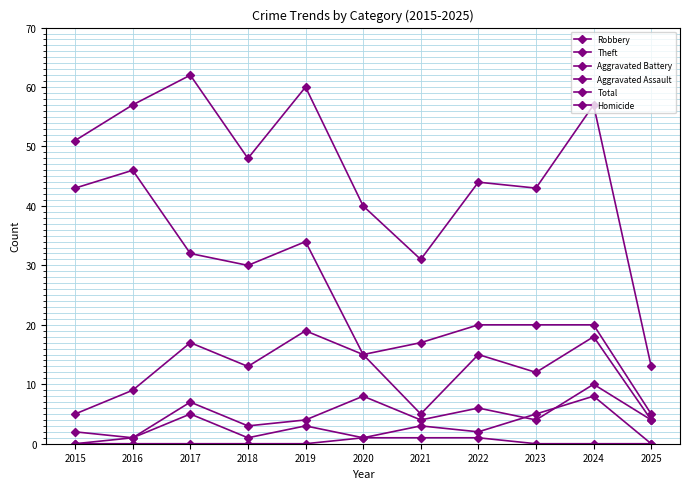

Is this an area chart (filled region under the line)?

No